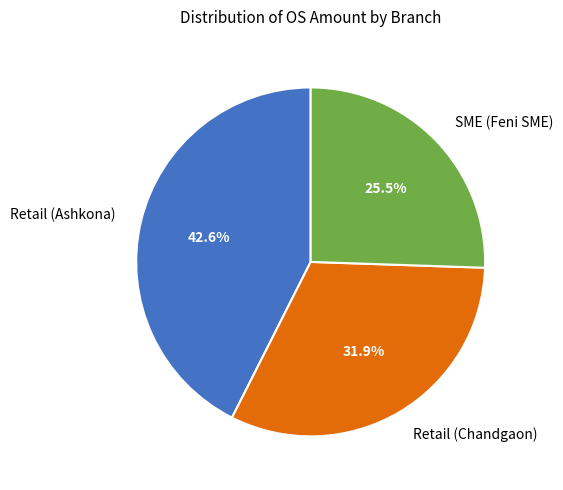

The Retail (Chandgaon) slice represents 32% of the pie. True or false?

True